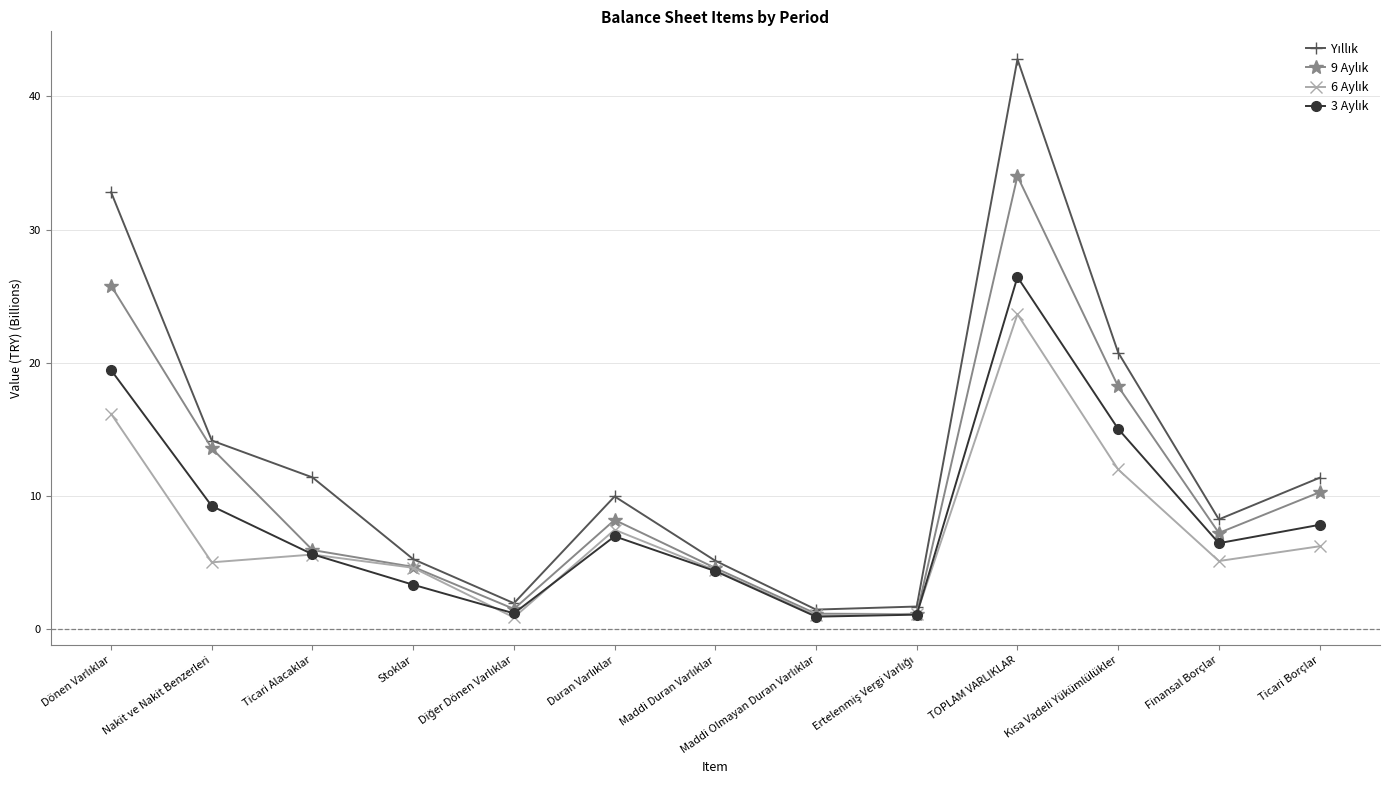

What is the label of the 3rd point from the left?

Ticari Alacaklar